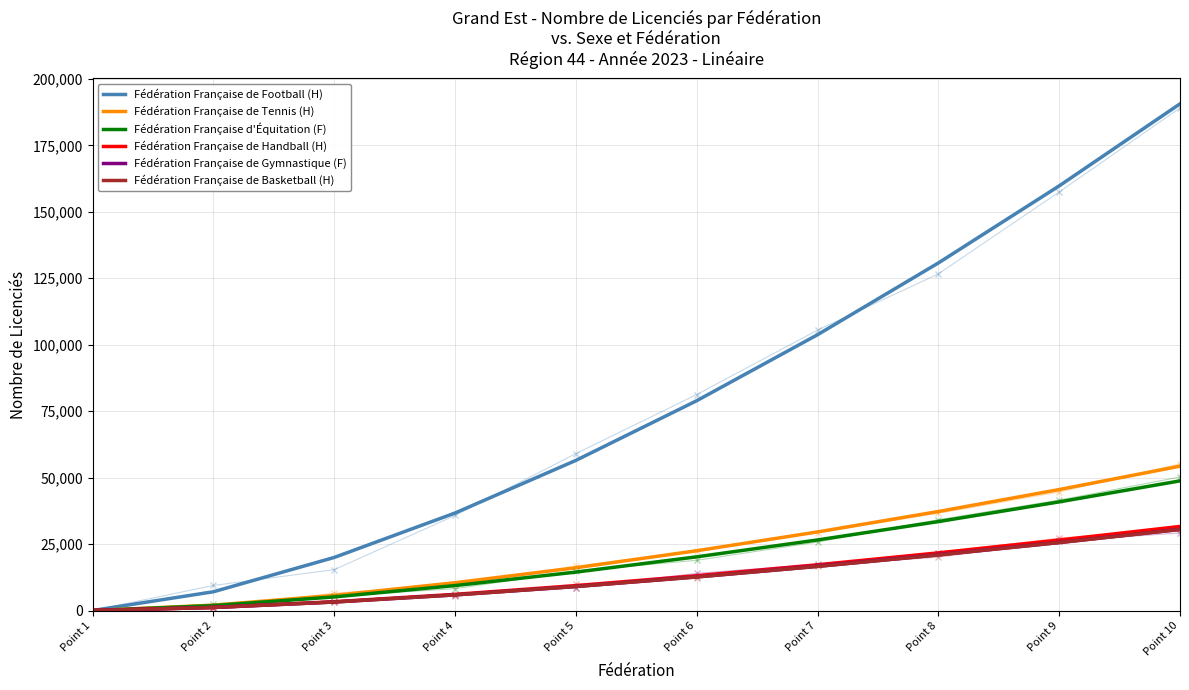

Which series has the largest total across all categories?

Fédération Française de Football (H)